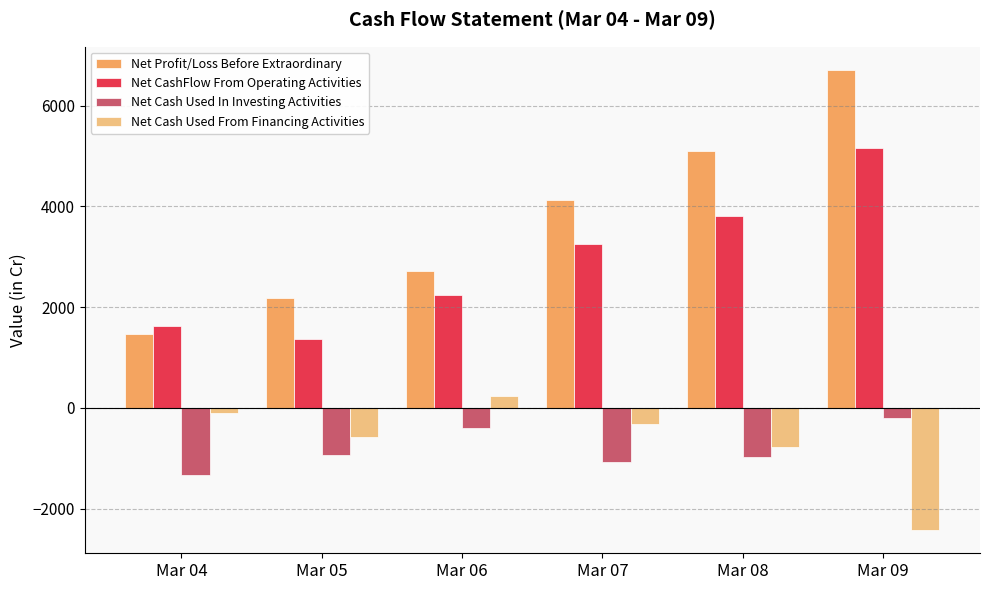

What is the approximate value of Net Cash Used From Financing Activities at Mar 05?

-580.1